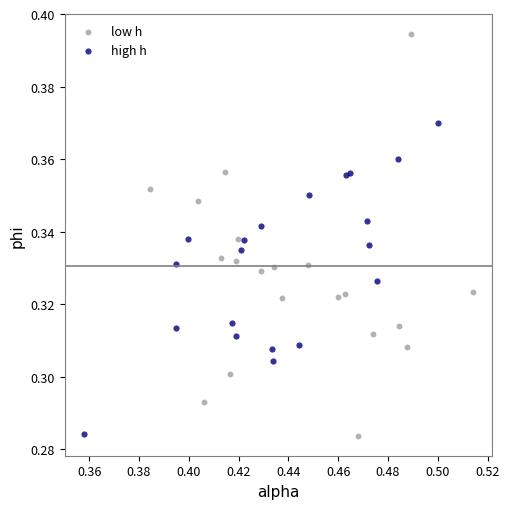

Which series has the largest Y range (max minus min)?

low h